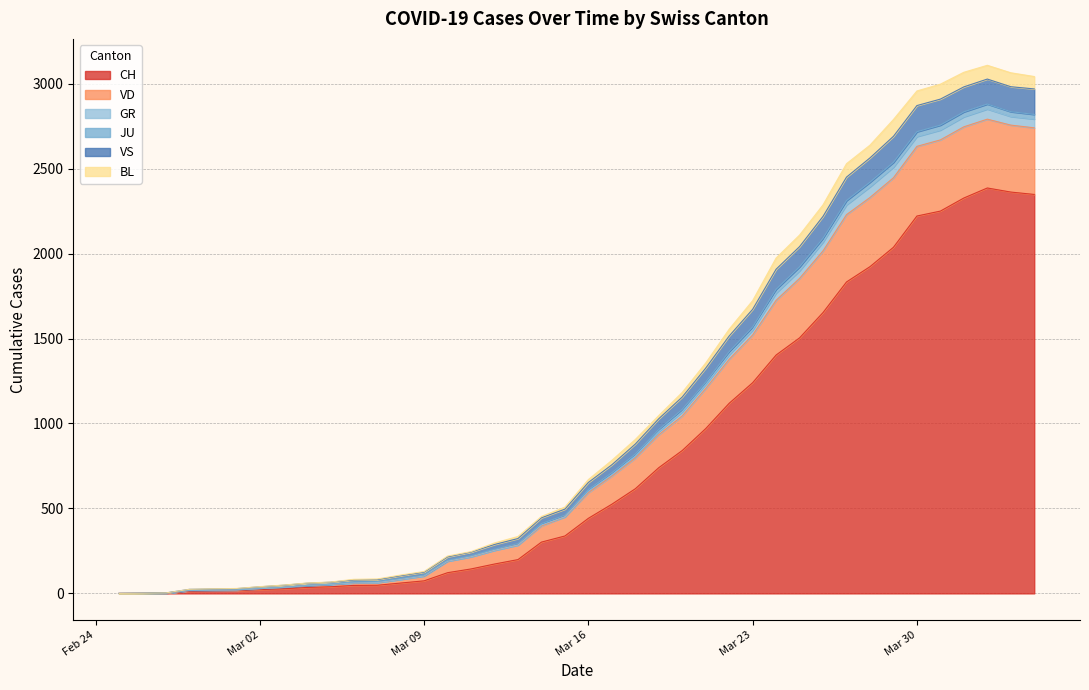

Is it true that JU equals 58 at 2020-05-12?

False